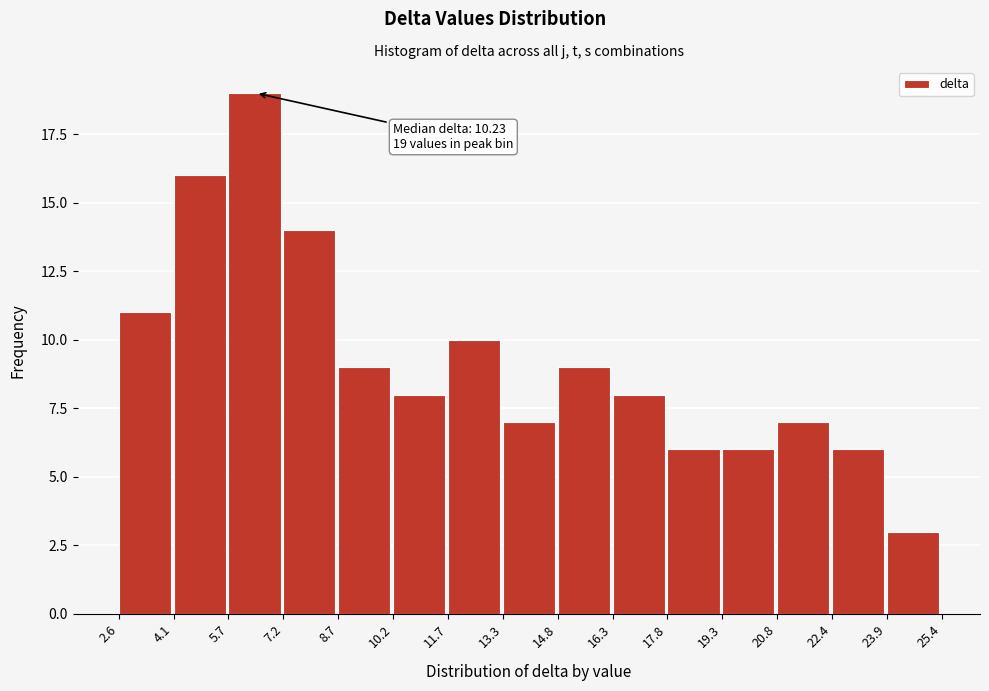

Over which range of the x-axis is the bar tallest?

5.7 to 7.2